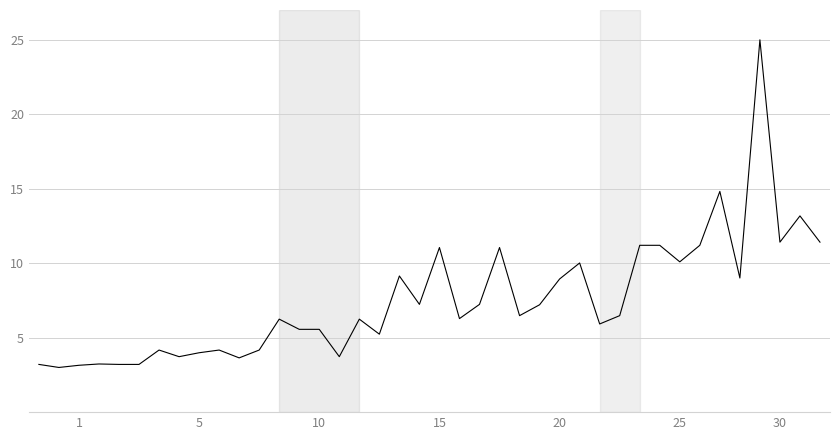

What is the difference between the maximum and minimum values?

22.0